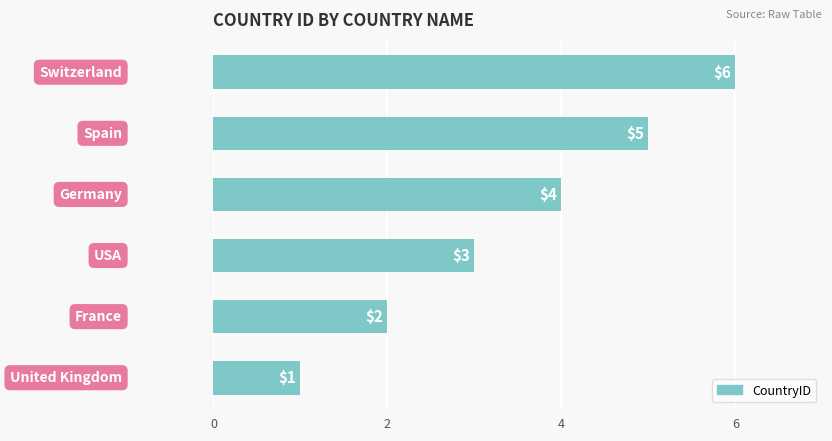

What is the sum of all values?

21